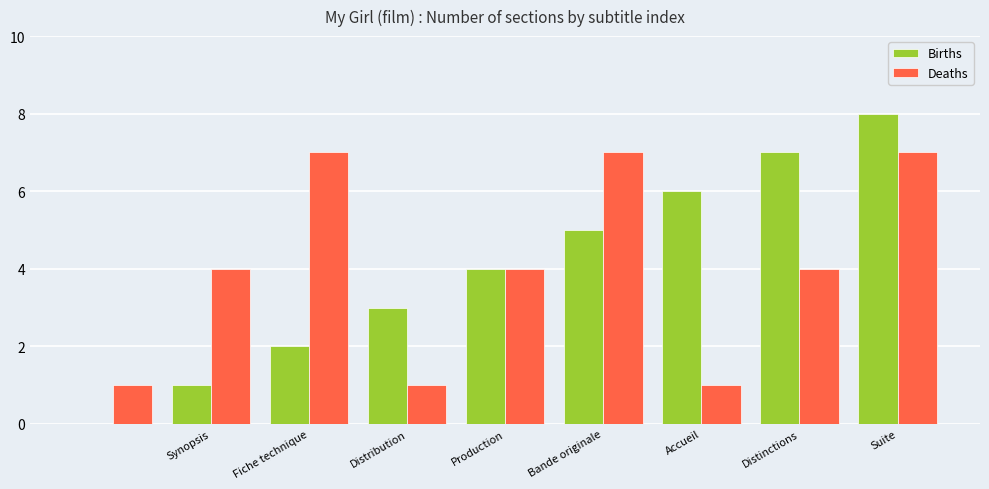

What is the maximum value for Births?

8